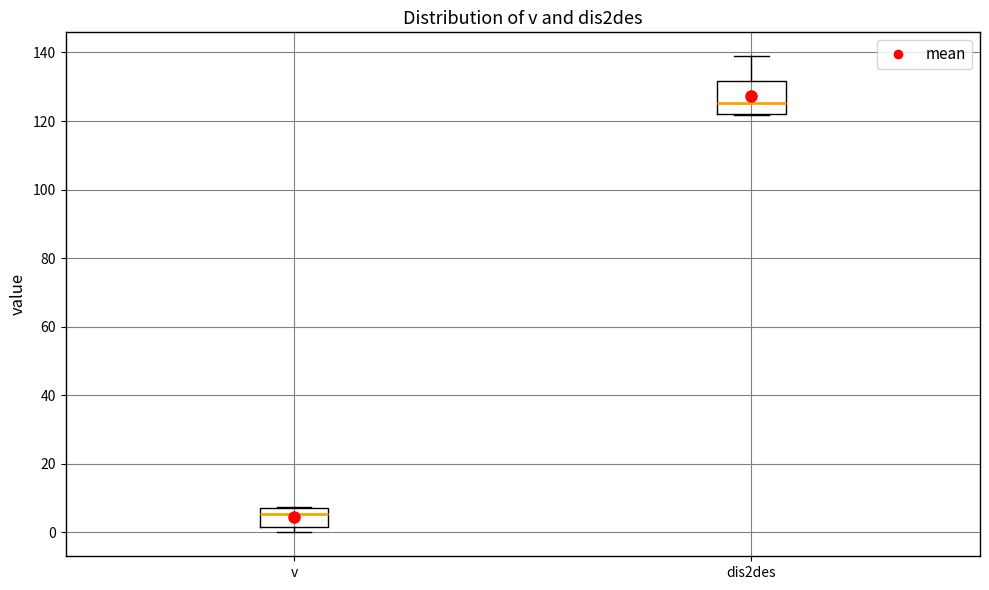

Reading left to right, read every box against the y-axis: the position of its median line, the range the box covers, and the ends of its whiskers. The values are not printed on the chart, so give them approximately, as read against the axis.

v: median 6, box 2 to 8, whiskers 0 to 8
dis2des: median 126, box 122 to 132, whiskers 122 to 138